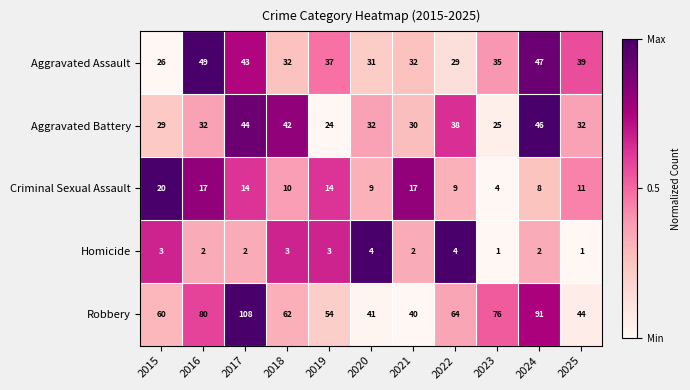

Is the value of Homicide at 2016 greater than the value of Aggravated Assault at 2024?

No